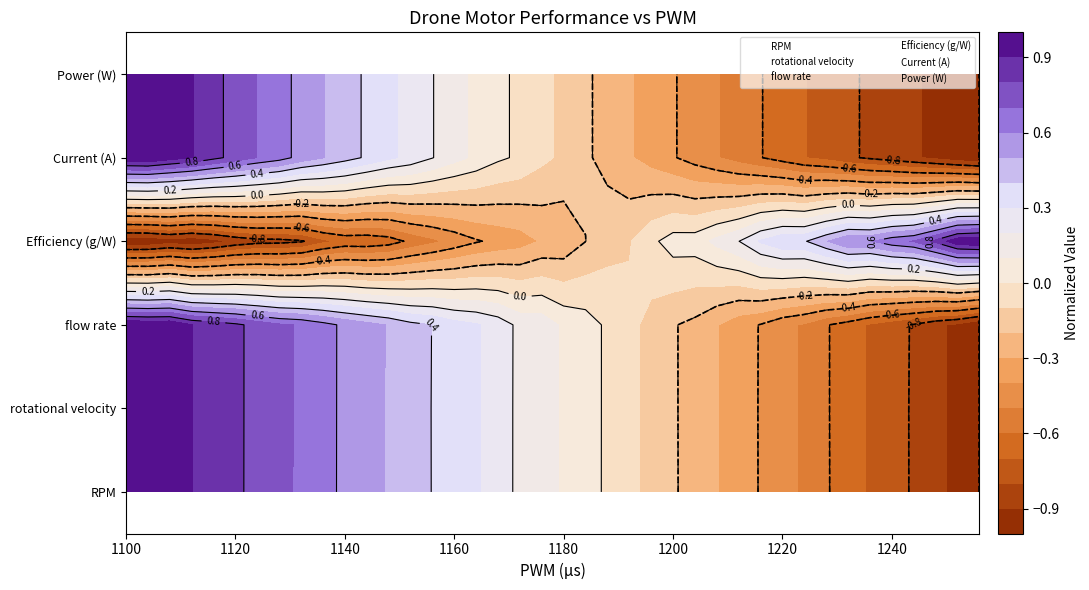

The rotational velocity series shows 0 at 1100. True or false?

False